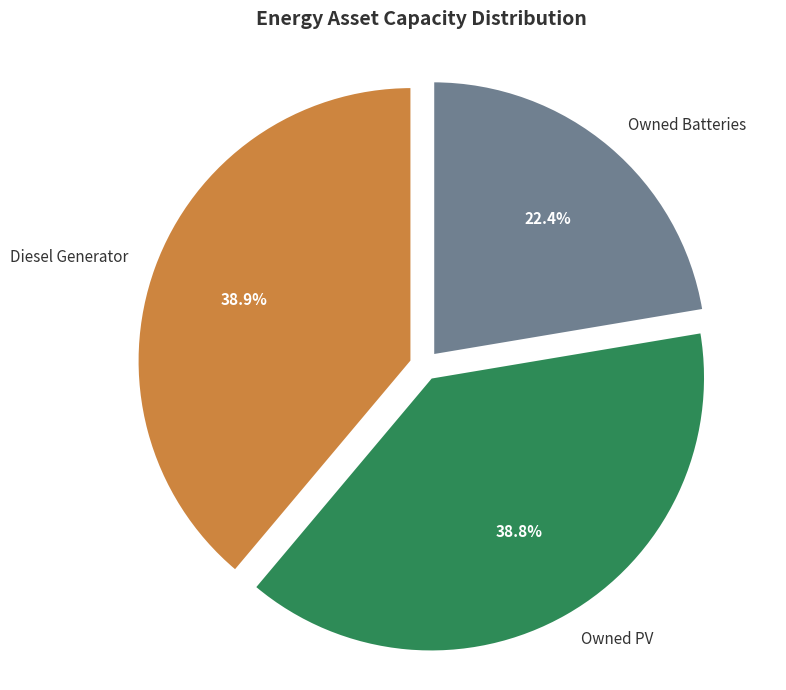

What percentage is NOT represented by Diesel Generator?

61.1%